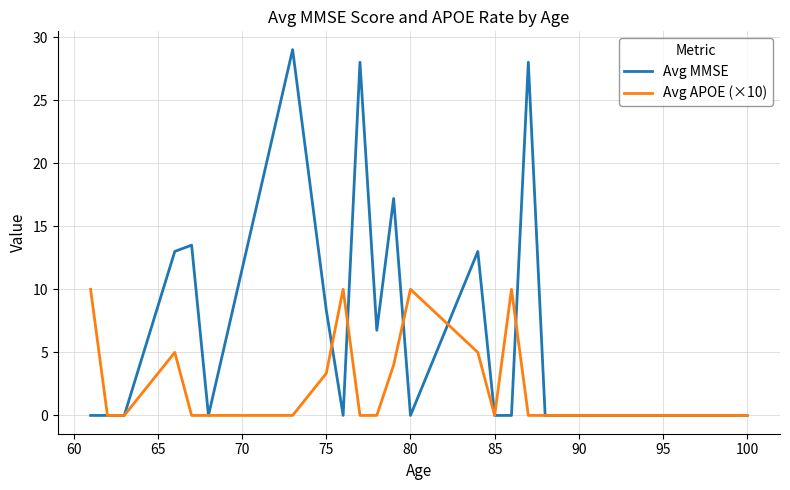

What is the greatest value displayed?

29.0